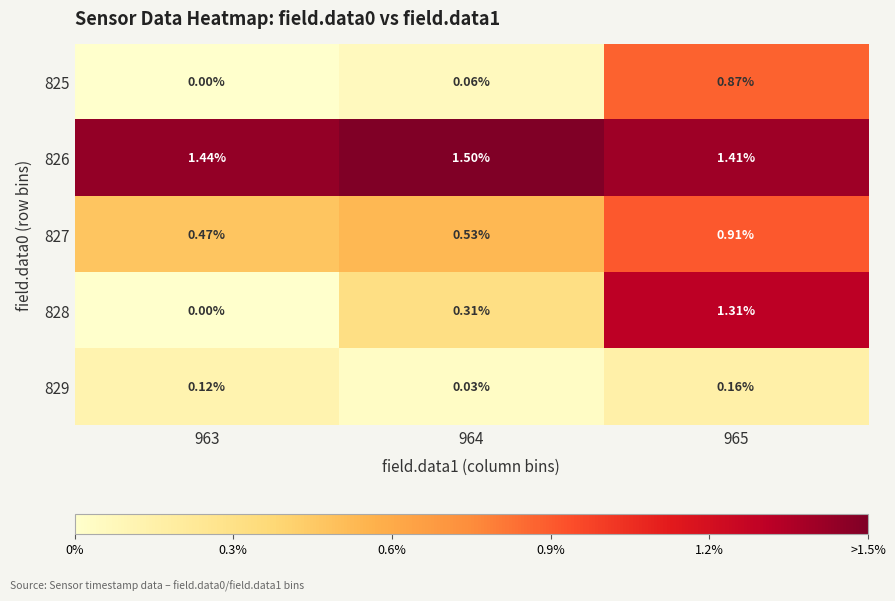

Is the value of 829 at 963 greater than the value of 826 at 965?

No